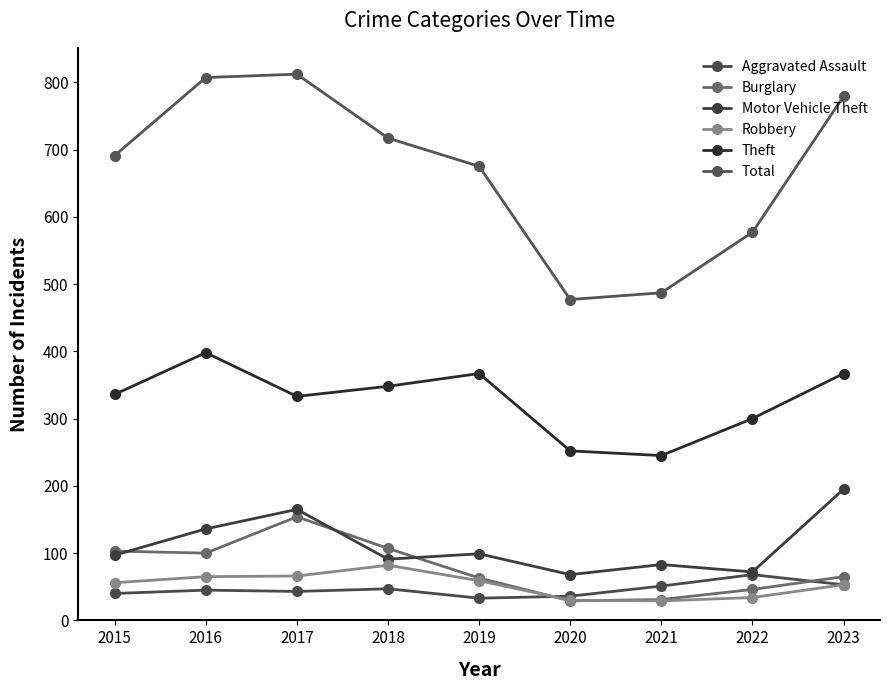

What is the difference between the highest and lowest values at 2019?

642